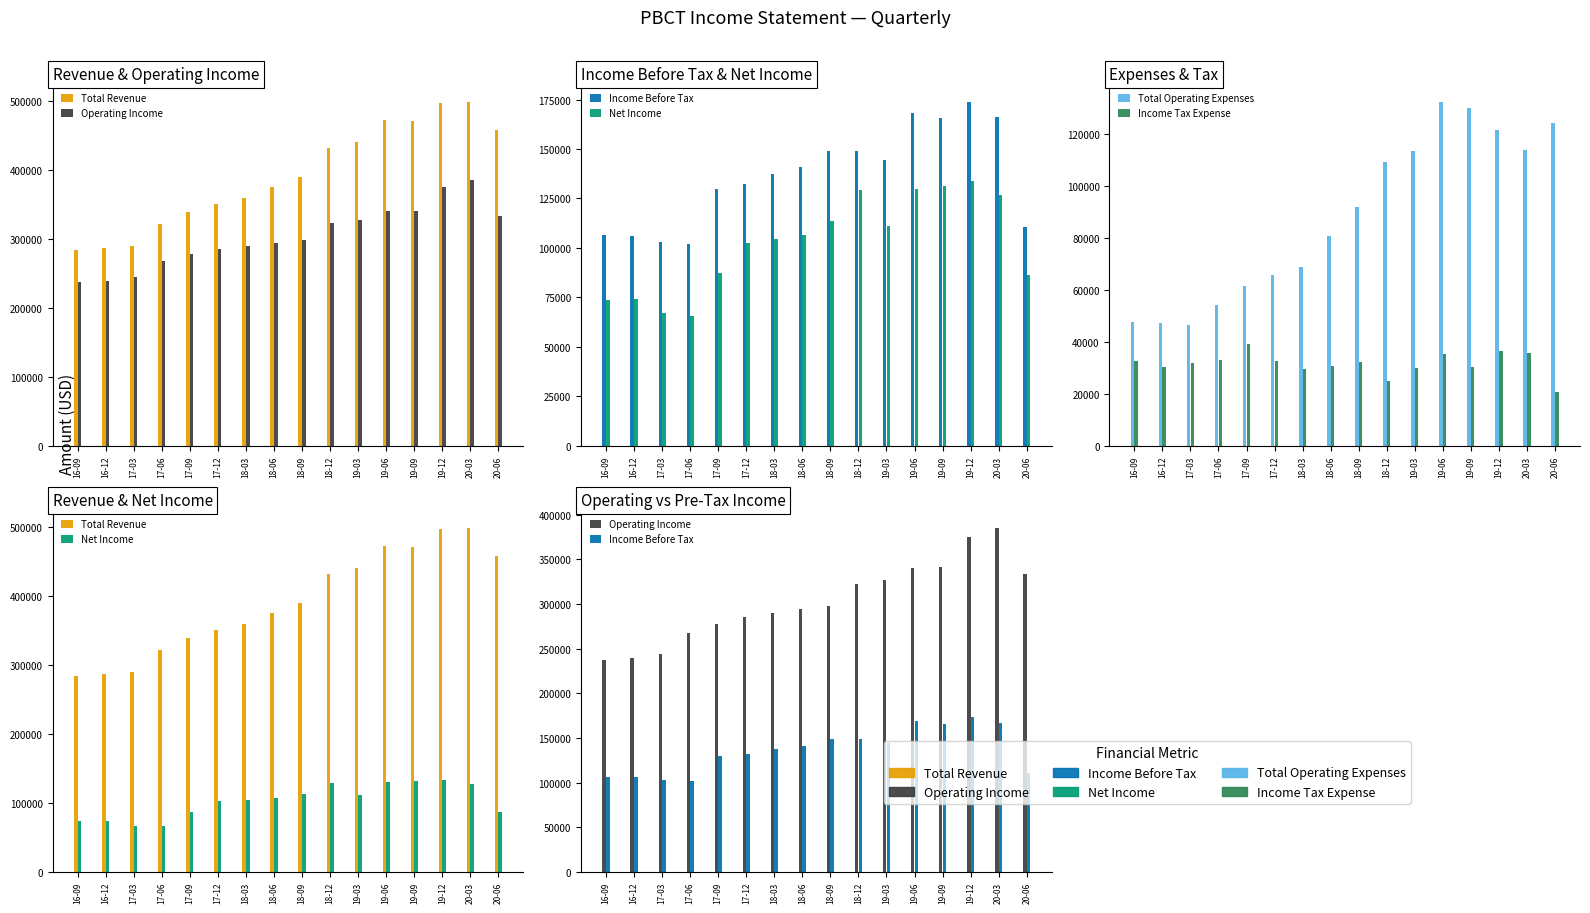

List the labels in order of Income Tax Expense value, largest first.

17-09, 19-12, 20-03, 19-06, 17-06, 16-09, 17-12, 18-09, 17-03, 18-06, 19-09, 16-12, 19-03, 18-03, 18-12, 20-06